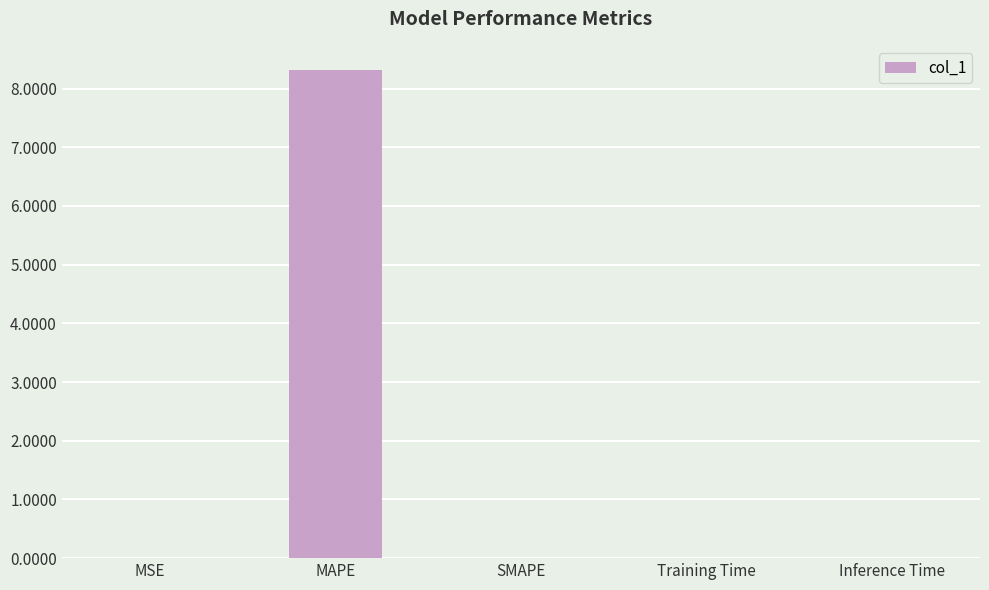

The value at MSE is 0.0. True or false?

True